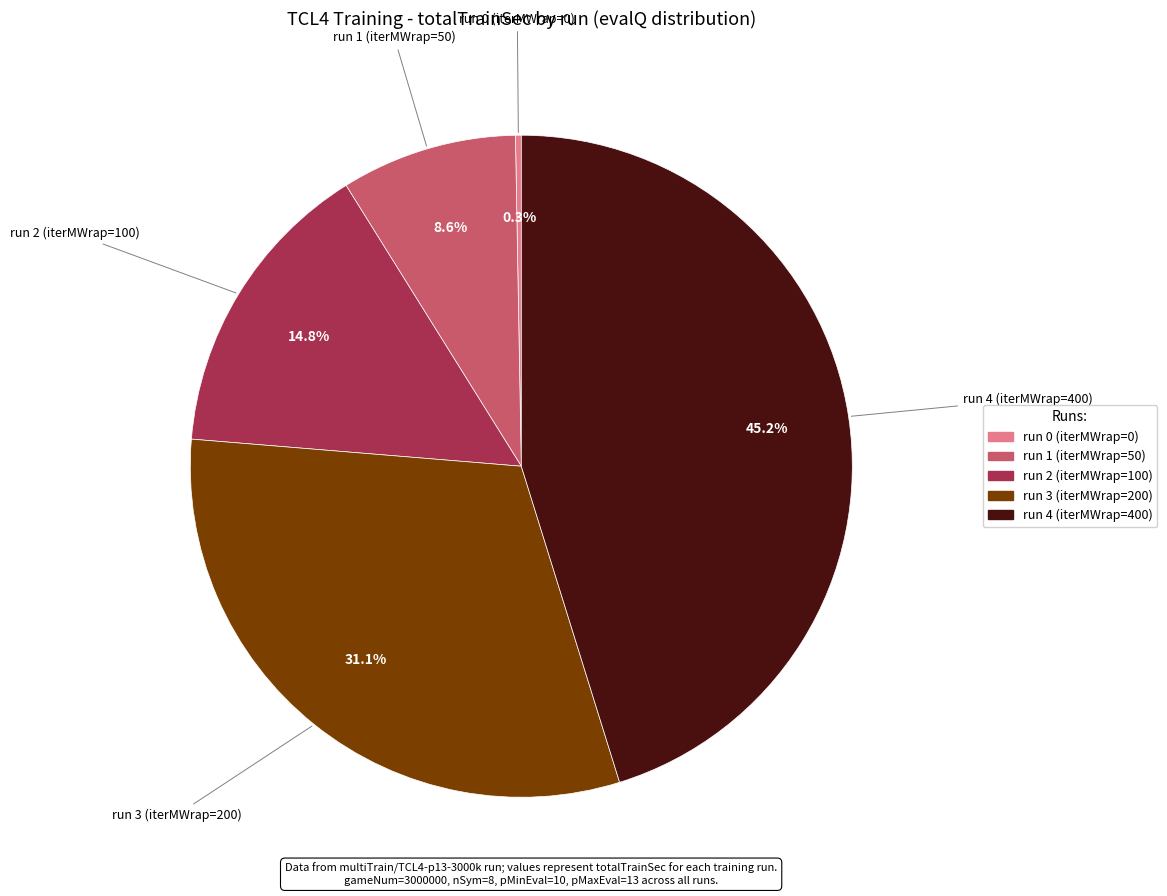

Is run 4 (iterMWrap=400) the majority of the pie?

No